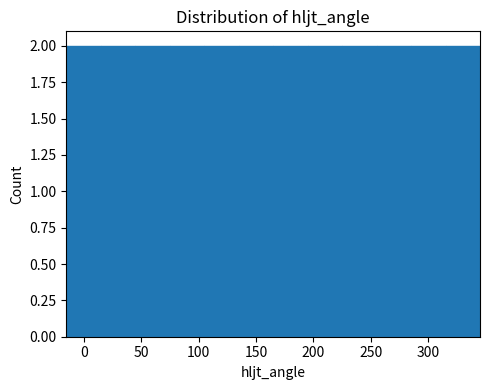

Reading left to right, list every bar in this chart as the range it spans on the x-axis followed by its height. The values are not printed on the chart, so give them approximately, as read against the axis.

-15 to 15: 2
15 to 45: 2
45 to 75: 2
75 to 105: 2
105 to 135: 2
135 to 165: 2
165 to 195: 2
195 to 225: 2
225 to 255: 2
255 to 285: 2
285 to 315: 2
315 to 345: 2